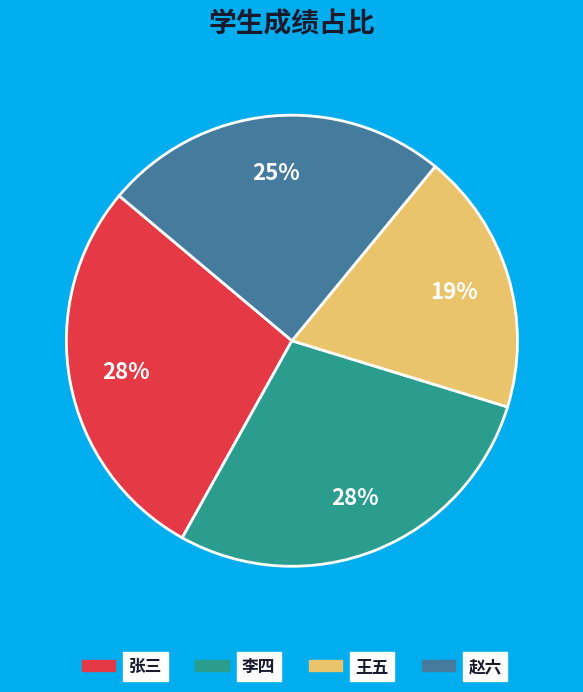

Combined, do 张三 and 李四 account for over 50%?

Yes